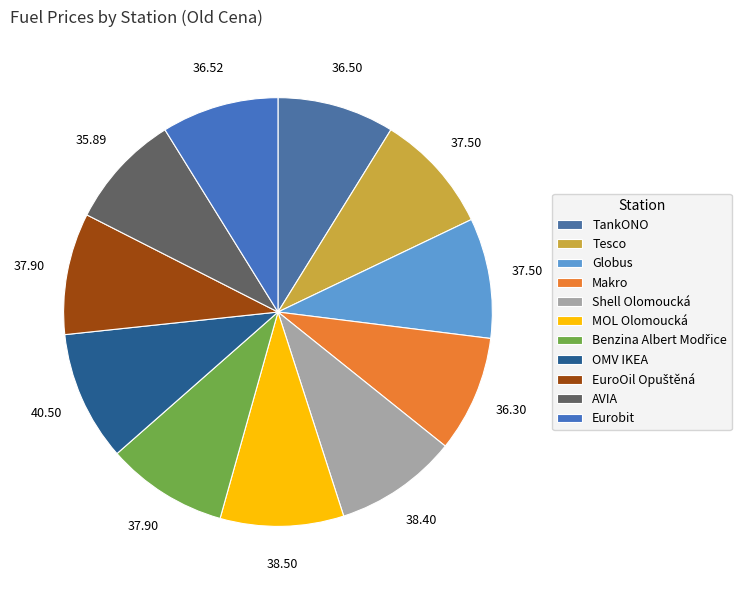

The Benzina Albert Modřice slice represents 9% of the pie. True or false?

True